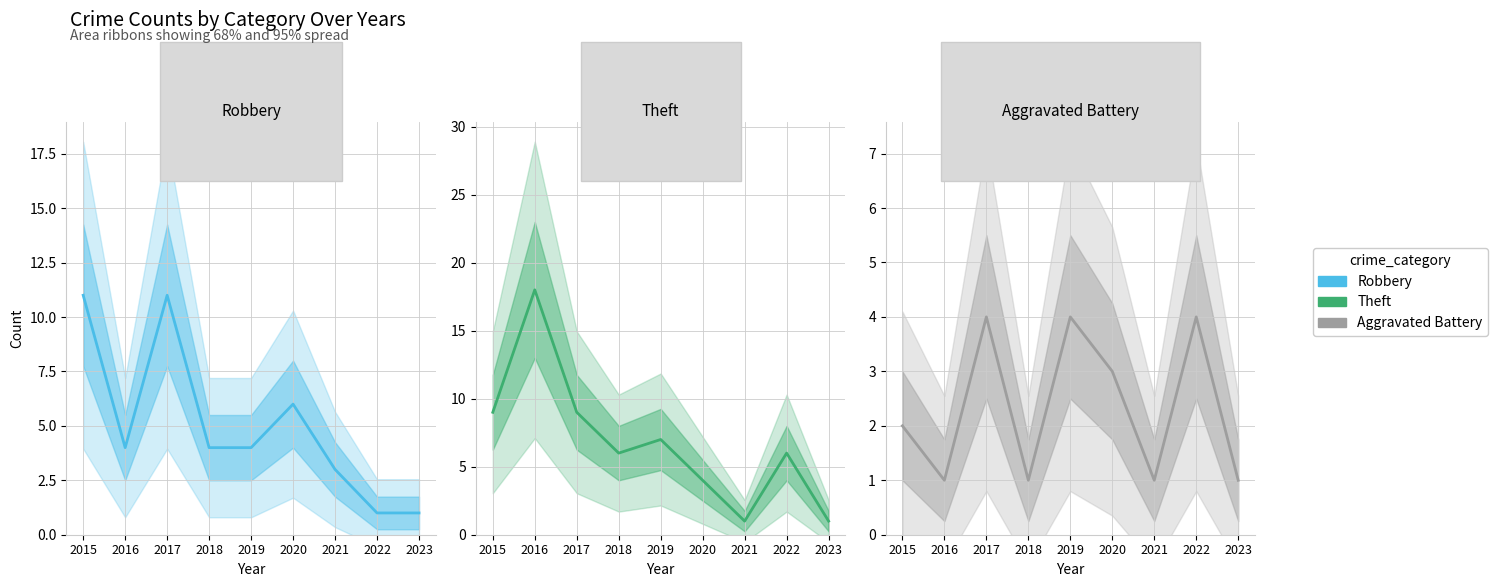

At which label is Robbery closest to 6?

2020